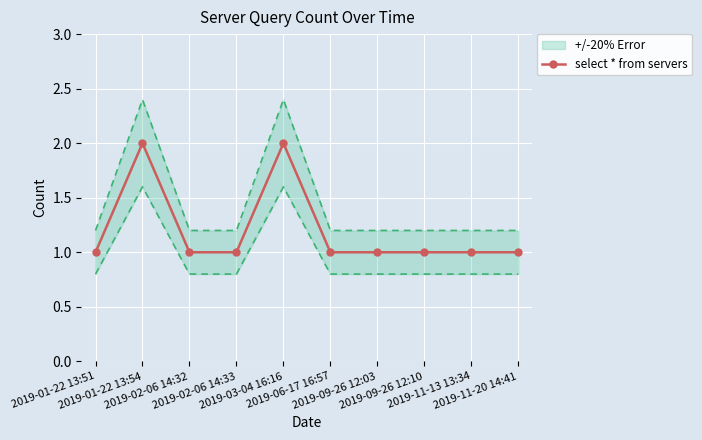

What is the value of the 6th point from the left?

1